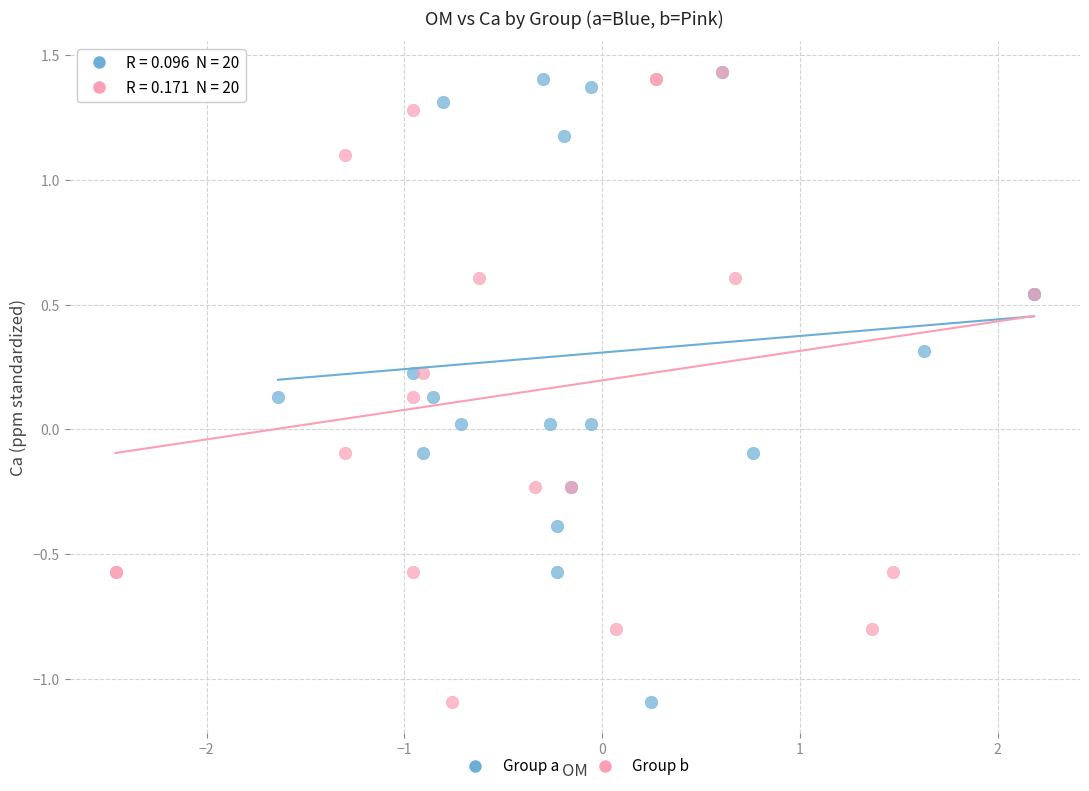

What are all the series names shown in the legend?

Group a, Group b